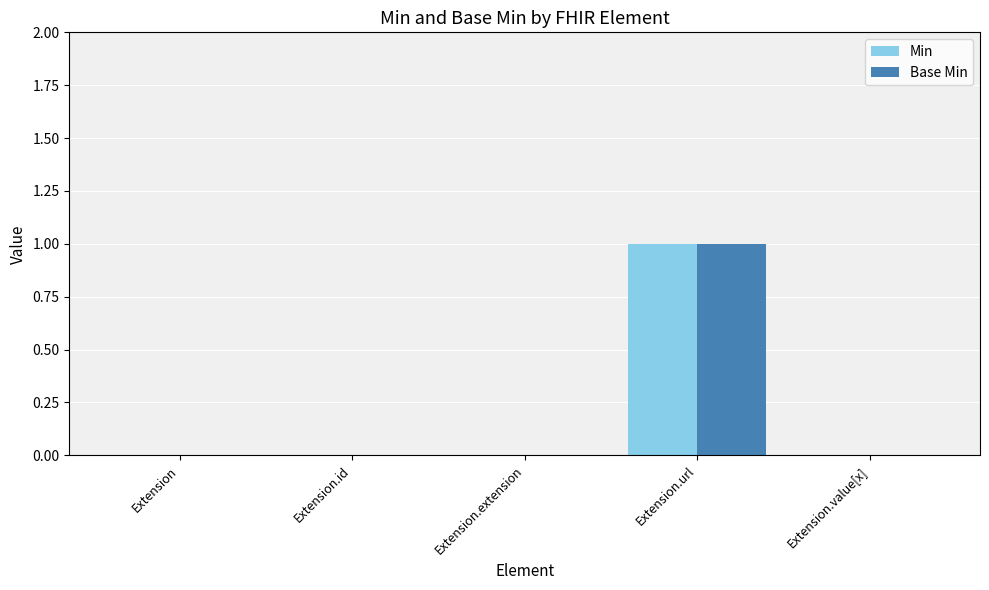

What is the greatest value displayed?

1